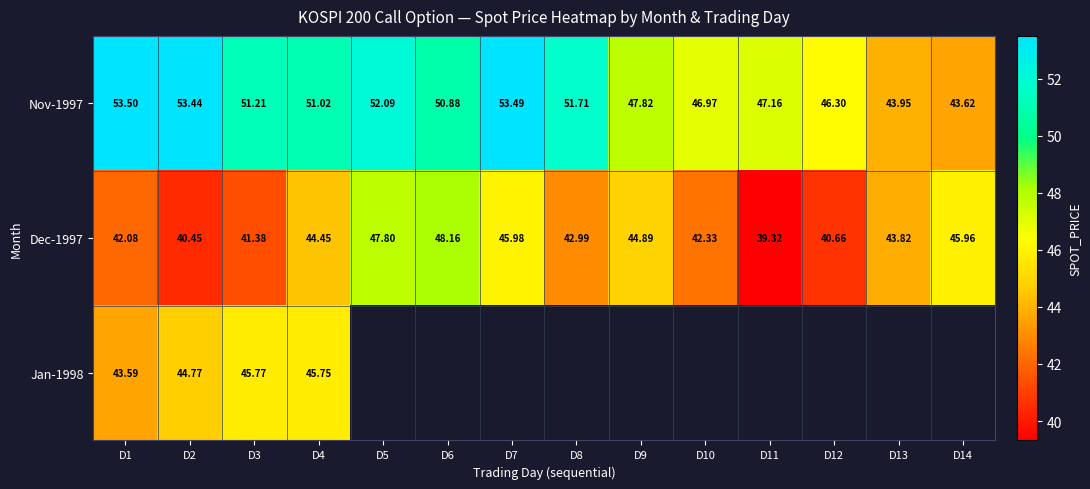

List the series in order of their overall mean, lowest first.

Dec-1997, Jan-1998, Nov-1997